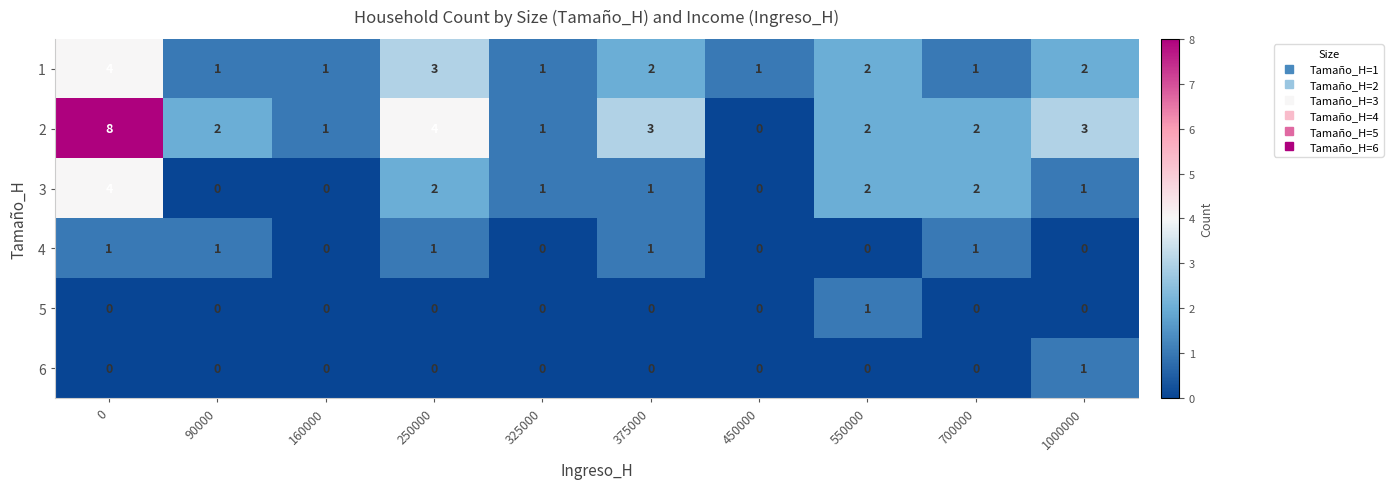

How many distinct data groups are displayed?

6